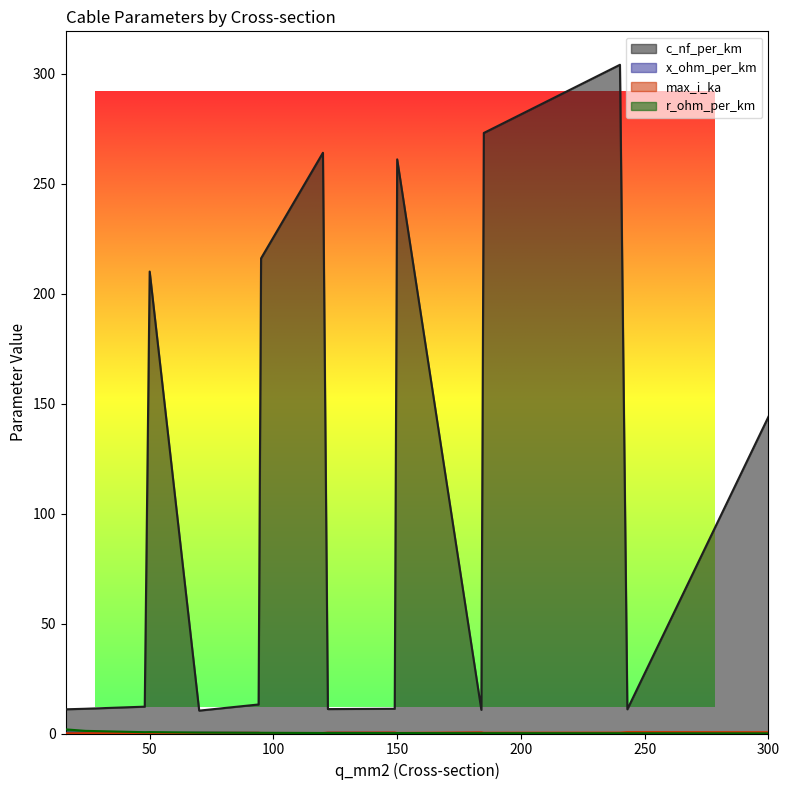

Reading left to right, extract all data points from this chart.

c_nf_per_km: 16=11.0	24=11.2	48=12.2	50=210.0	70=10.4	94=13.2	95=216.0	120=264.0	122=11.1	149=11.2	150=261.0	184=10.8	185=273.0	240=304.0	243=11.0	300=144.0
x_ohm_per_km: 16=0.3	24=0.3	48=0.3	50=0.1	70=0.3	94=0.3	95=0.1	120=0.1	122=0.3	149=0.3	150=0.1	184=0.3	185=0.1	240=0.1	243=0.3	300=0.1
max_i_ka: 16=0.1	24=0.1	48=0.2	50=0.1	70=0.3	94=0.3	95=0.2	120=0.2	122=0.4	149=0.5	150=0.3	184=0.5	185=0.4	240=0.4	243=0.6	300=0.6
r_ohm_per_km: 16=1.9	24=1.2	48=0.6	50=0.6	70=0.4	94=0.3	95=0.3	120=0.2	122=0.2	149=0.2	150=0.2	184=0.2	185=0.2	240=0.1	243=0.1	300=0.1